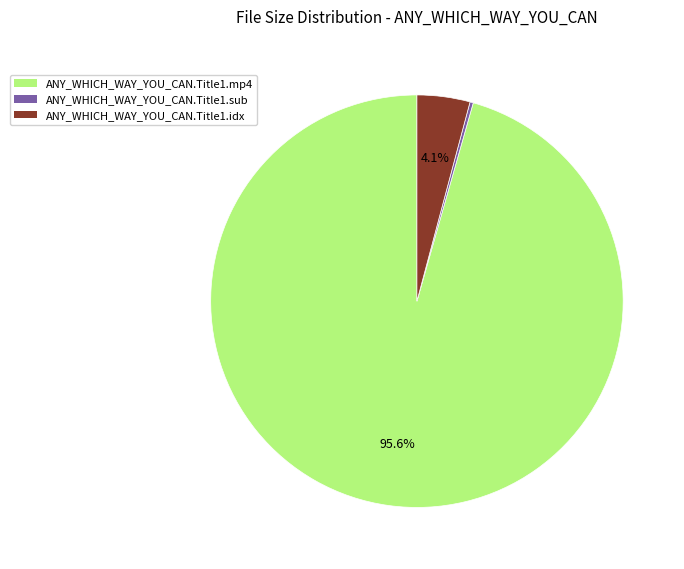

Between ANY_WHICH_WAY_YOU_CAN.Title1.idx and ANY_WHICH_WAY_YOU_CAN.Title1.mp4, which is larger?

ANY_WHICH_WAY_YOU_CAN.Title1.mp4